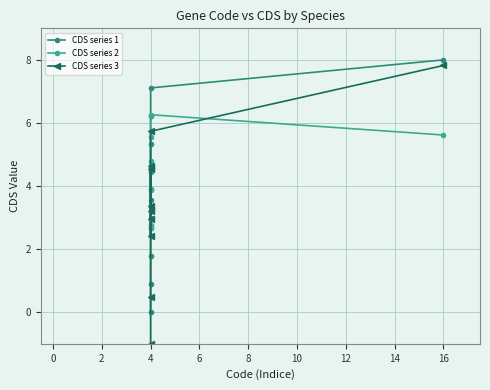

How many values in the CDS series 3 series exceed 3?

6